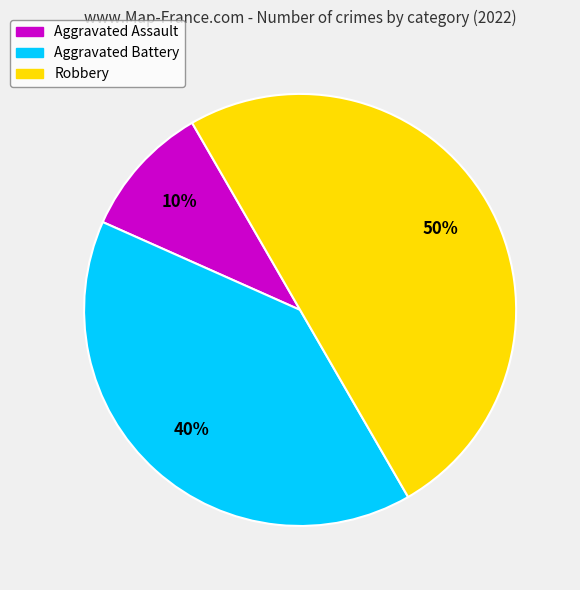

What is the smallest slice in the pie chart?

Aggravated Assault